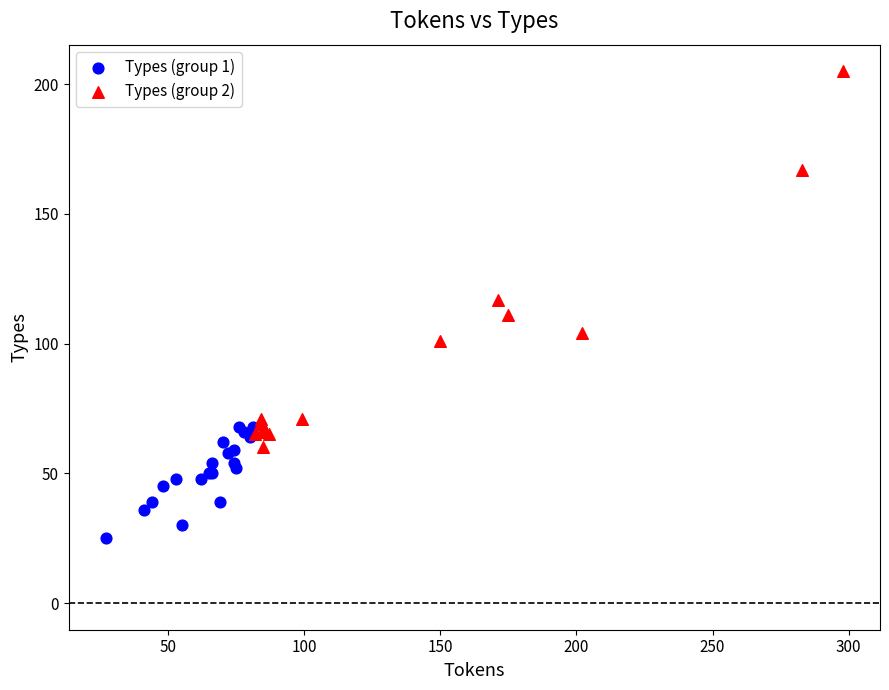

Which series contains the lowest Y value?

Types (group 1)